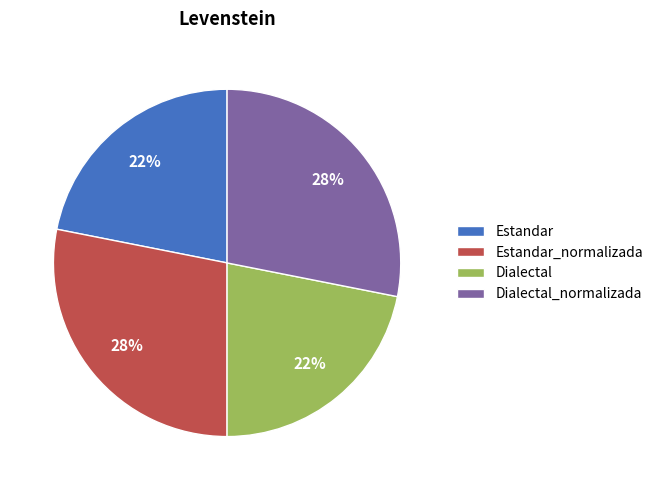

Which has a higher value, Estandar_normalizada or Dialectal?

Estandar_normalizada